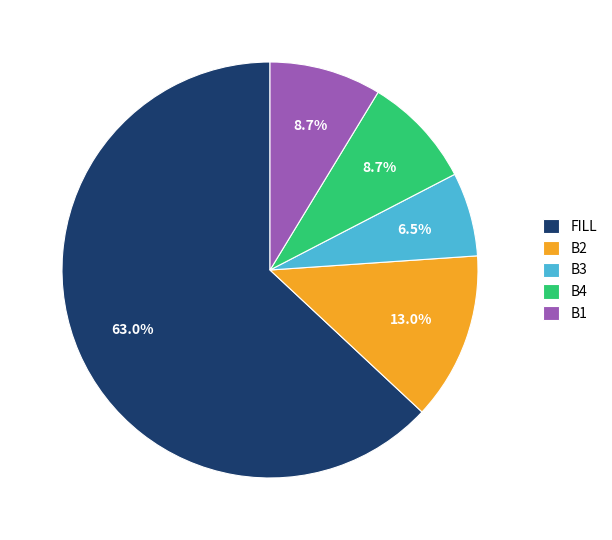

Which has a higher value, B4 or B2?

B2